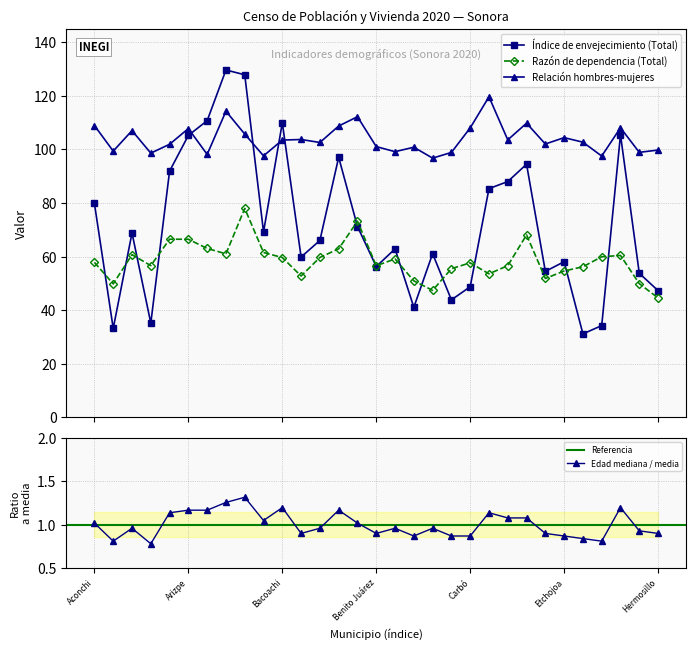

What is the minimum value shown in the chart?

0.8